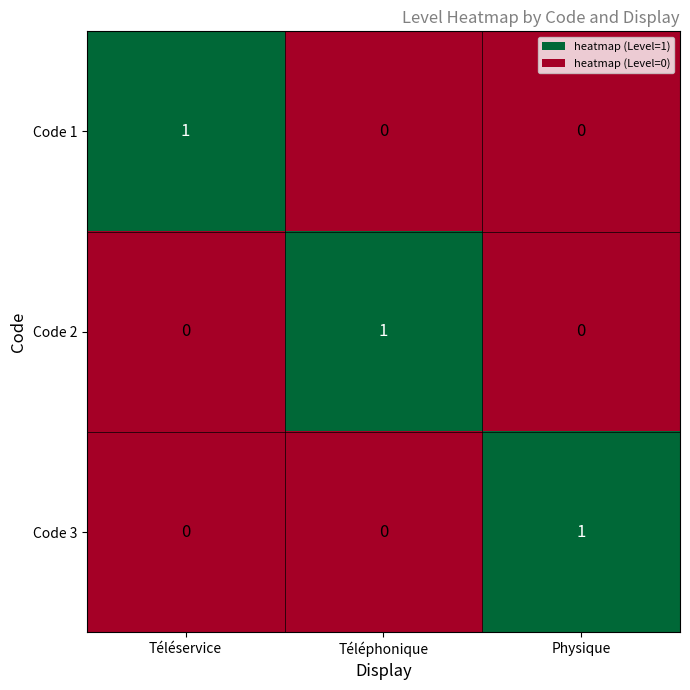

Is it true that Code 1 equals 0 at Téléphonique?

True